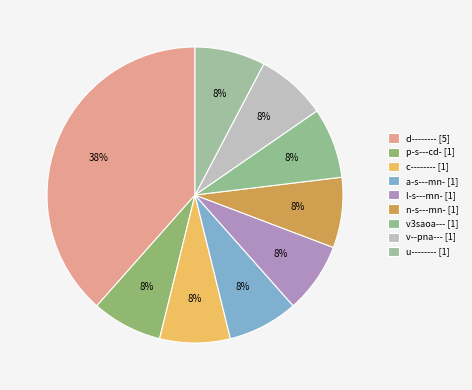

Count the number of slices in the pie.

9